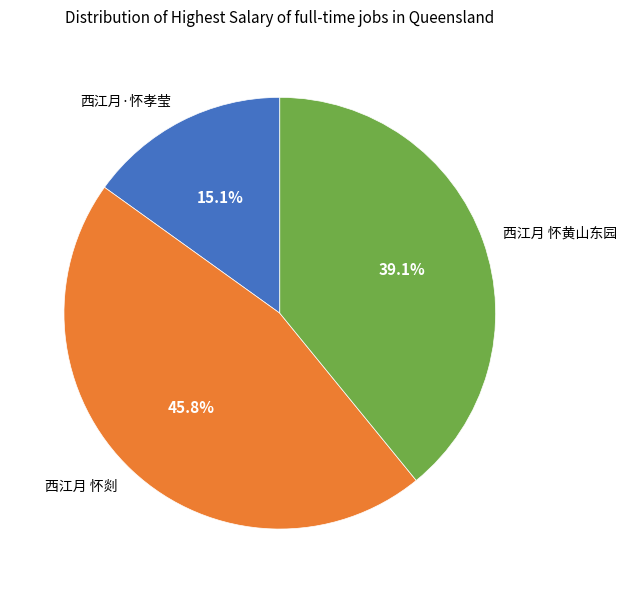

True or false: 西江月 怀黄山东园 accounts for 39% of the total.

True